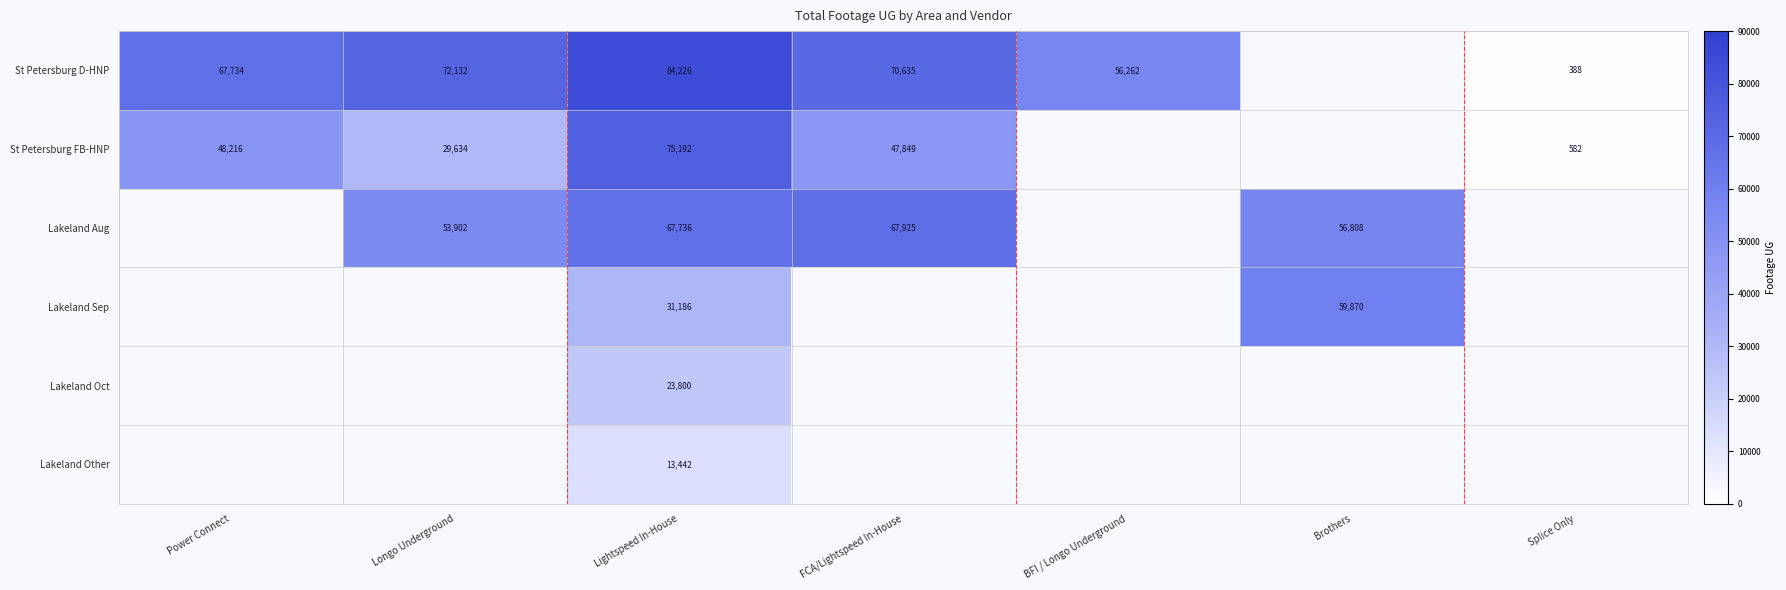

What is the difference between the St Petersburg D-HNP values at Longo Underground and FCA/Lightspeed In-House?

1497